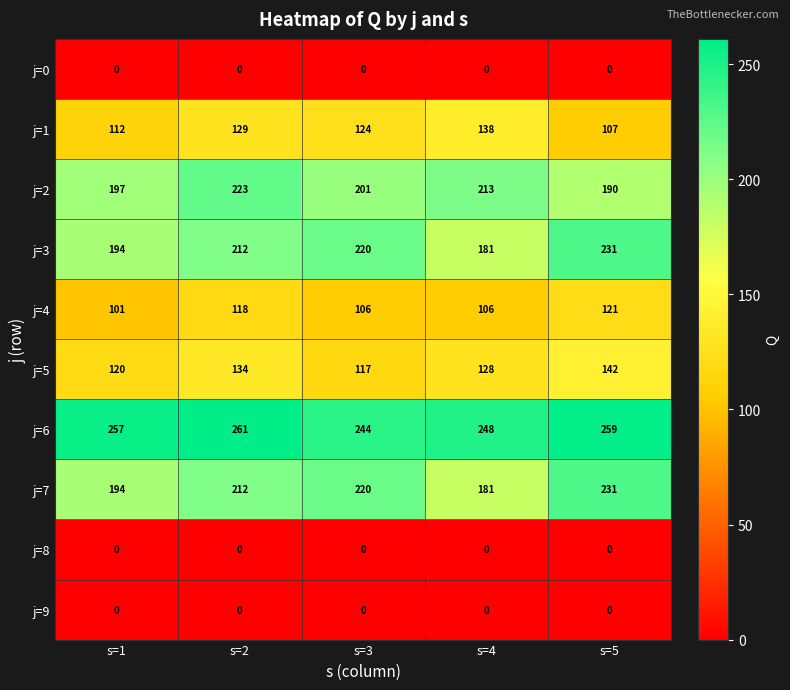

Rank the categories by j=6 value from highest to lowest.

s=2, s=5, s=1, s=4, s=3